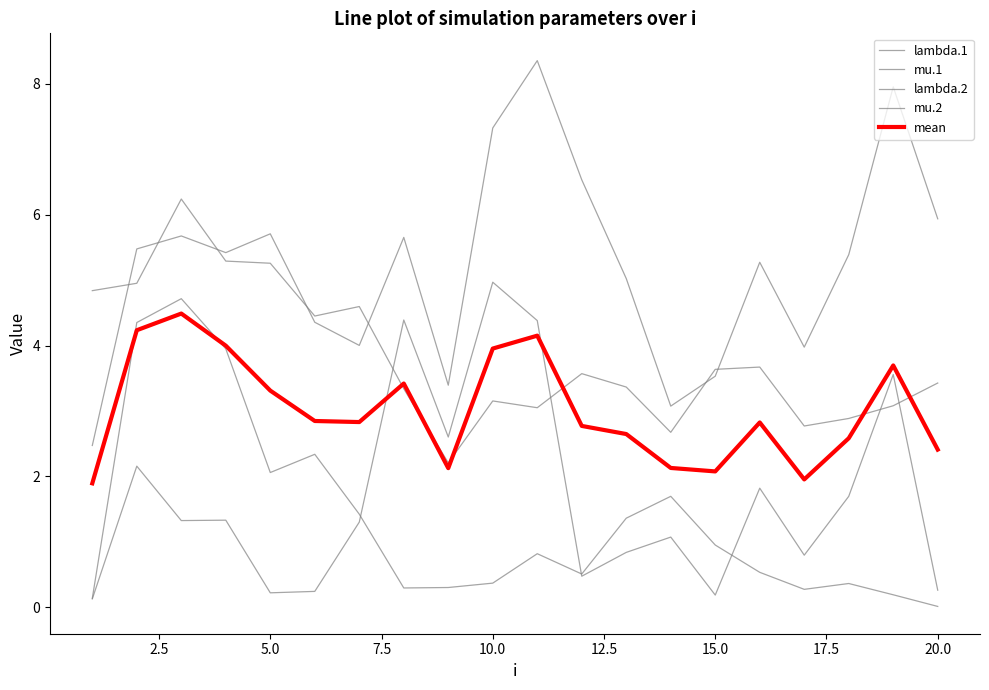

True or false: mean has more than 0 interior local peaks.

True